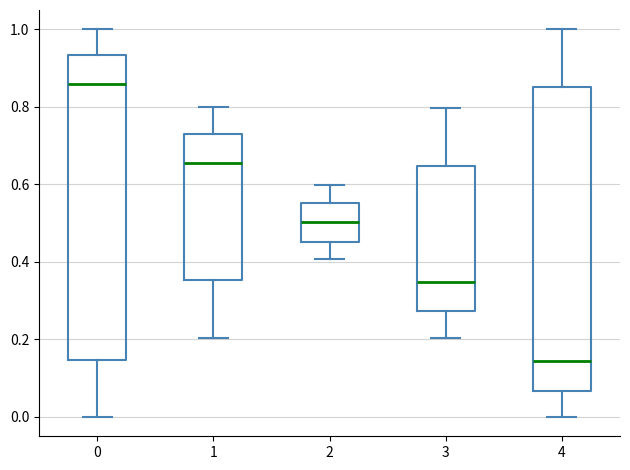

Where is the lower edge of the box at x = 2 on the y-axis? The values are not printed on the chart, so give them approximately, as read against the axis.

0.46